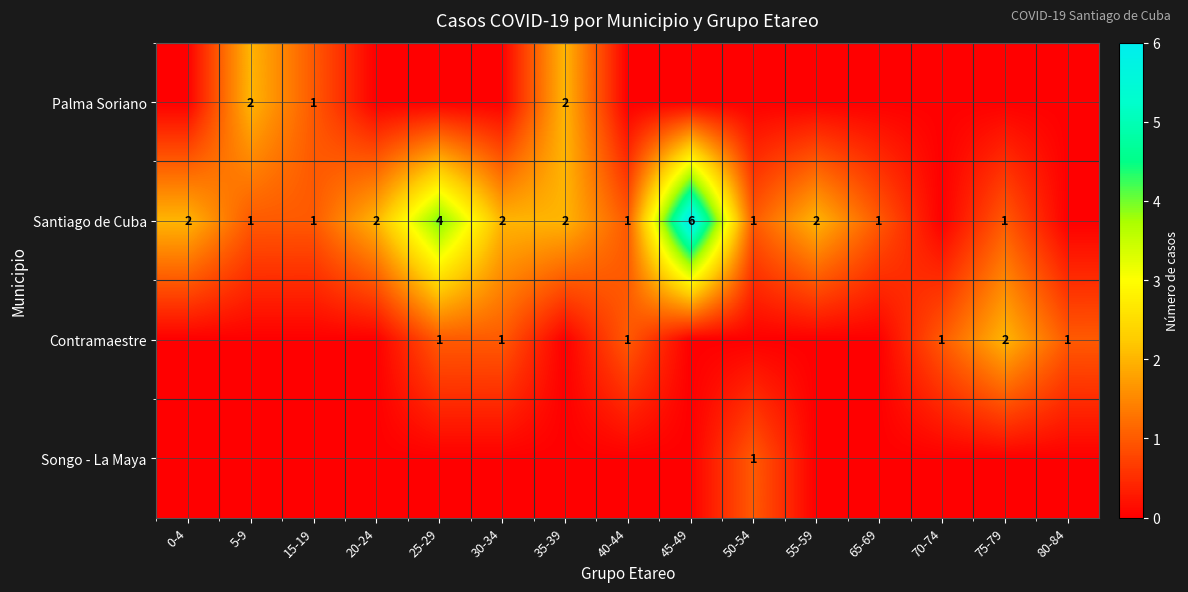

The value of Palma Soriano at 15-19 is 1. True or false?

True